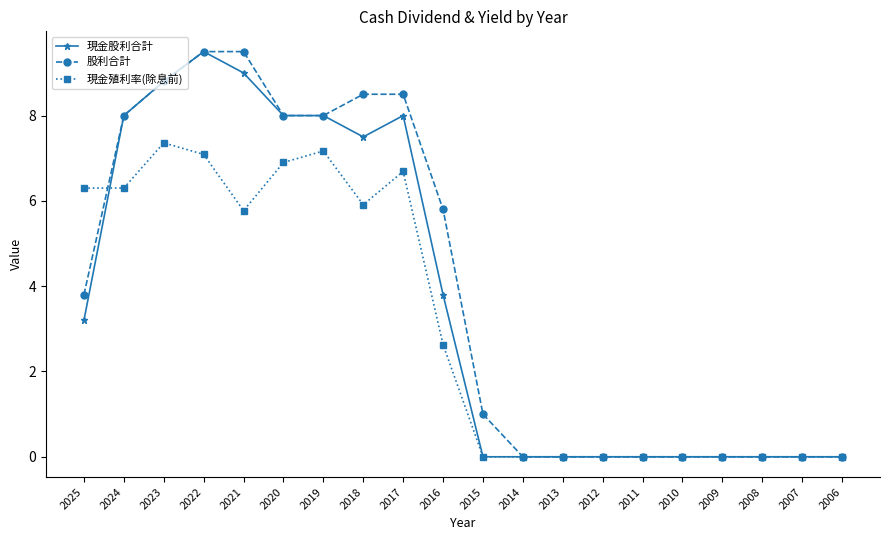

Reading left to right, what are all the values shown in this chart?

現金股利合計: 3.2	8.0	8.8	9.5	9.0	8.0	8.0	7.5	8.0	3.8	0.0	0.0	0.0	0.0	0.0	0.0	0.0	0.0	0.0	0.0
股利合計: 3.8	8.0	8.8	9.5	9.5	8.0	8.0	8.5	8.5	5.8	1.0	0.0	0.0	0.0	0.0	0.0	0.0	0.0	0.0	0.0
現金殖利率(除息前): 6.3	6.3	7.4	7.1	5.8	6.9	7.2	5.9	6.7	2.6	0.0	0.0	0.0	0.0	0.0	0.0	0.0	0.0	0.0	0.0